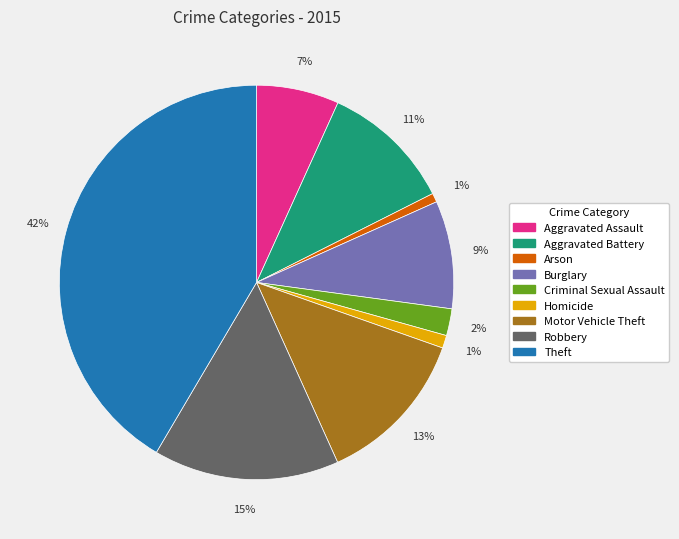

To the nearest percent, what portion does Robbery represent?

15%